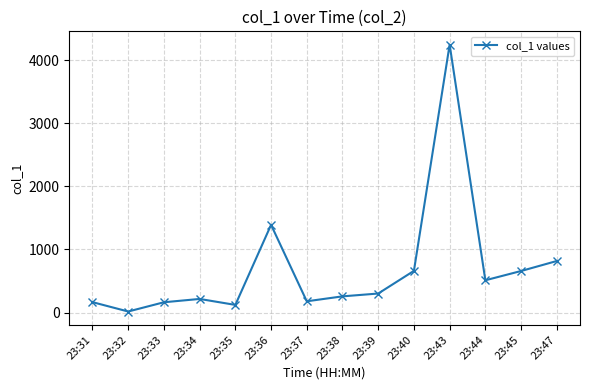

How many interior local peaks (higher than both neighbors) does the data have?

3